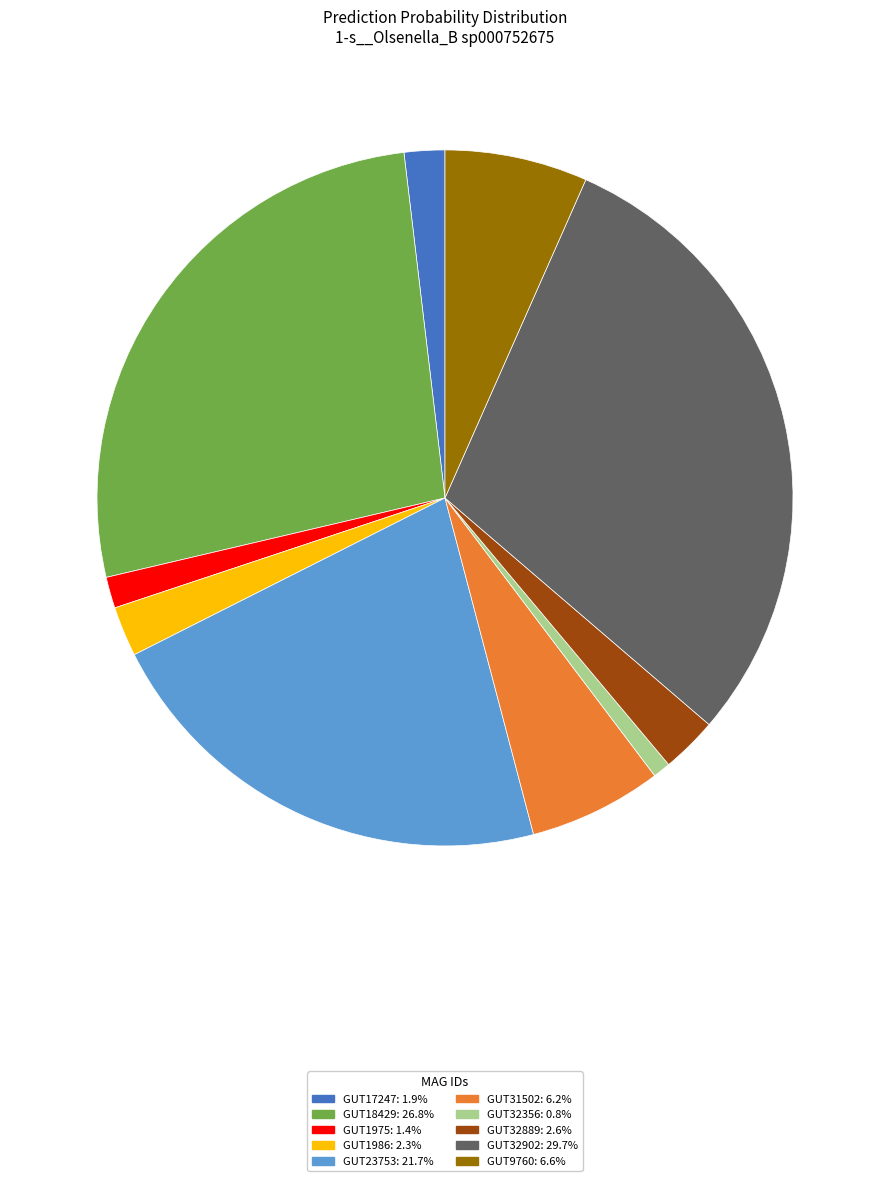

Does any single category account for the majority?

No